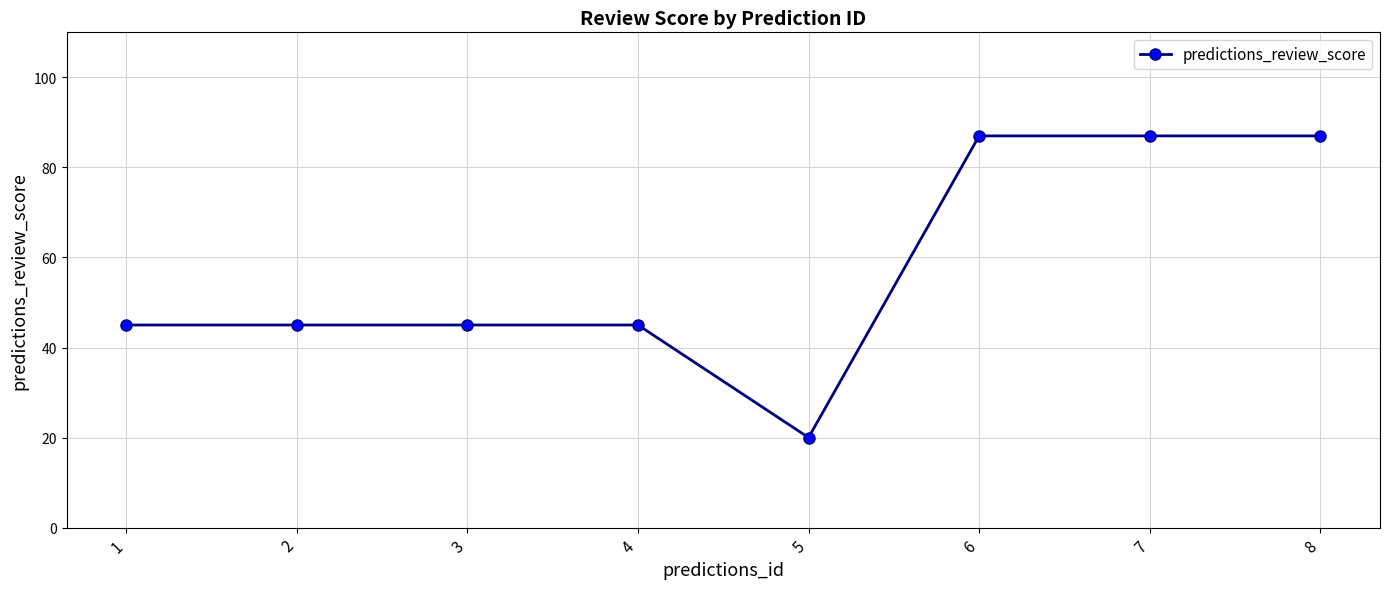

Approximately how many times larger is the value at 5 compared to 1?

0.4